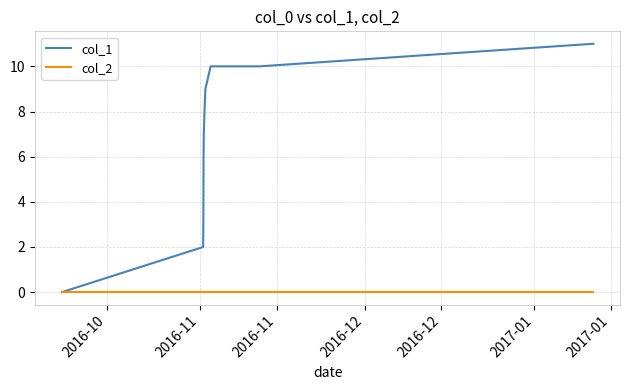

What is the highest value of the col_1 series?

11